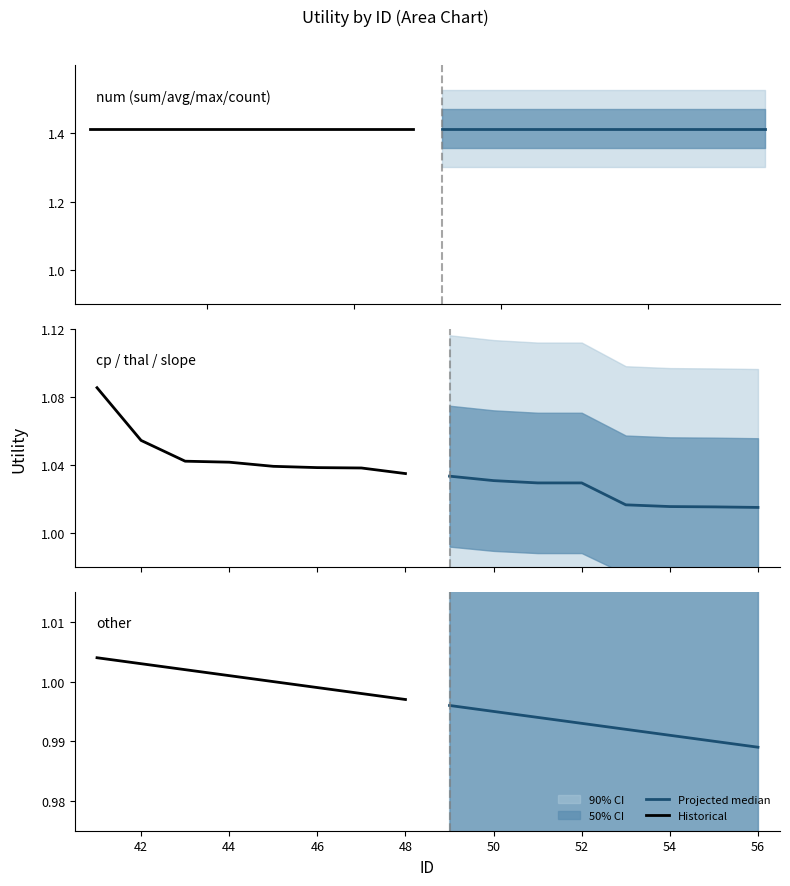

Rank the series by their average value, from lowest to highest.

Projected median, Historical